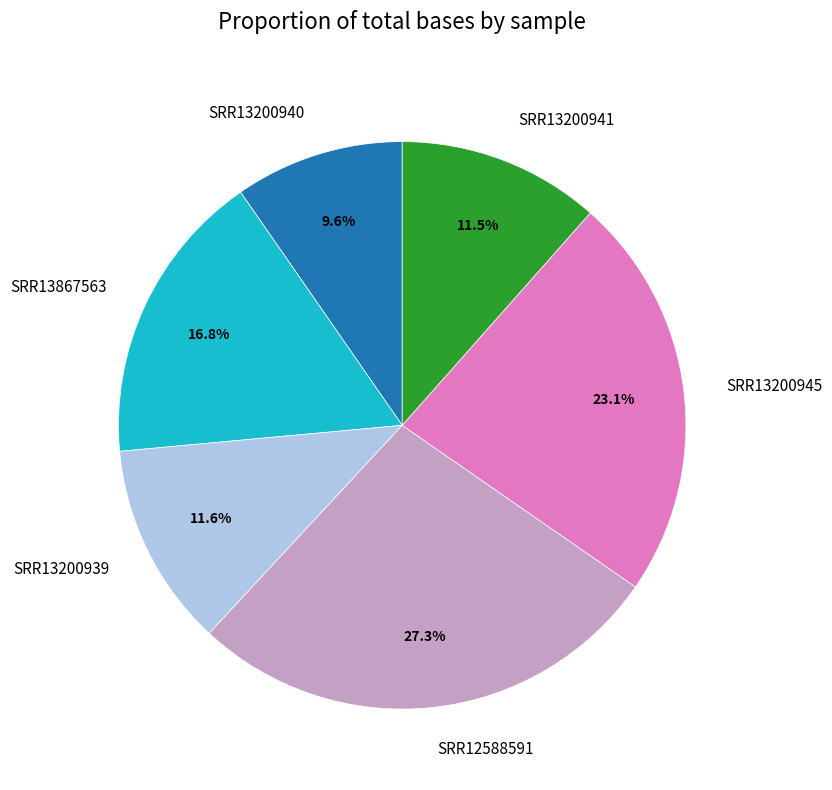

To the nearest percent, what is the difference between the SRR13200945 and SRR12588591 slice percentages?

4%